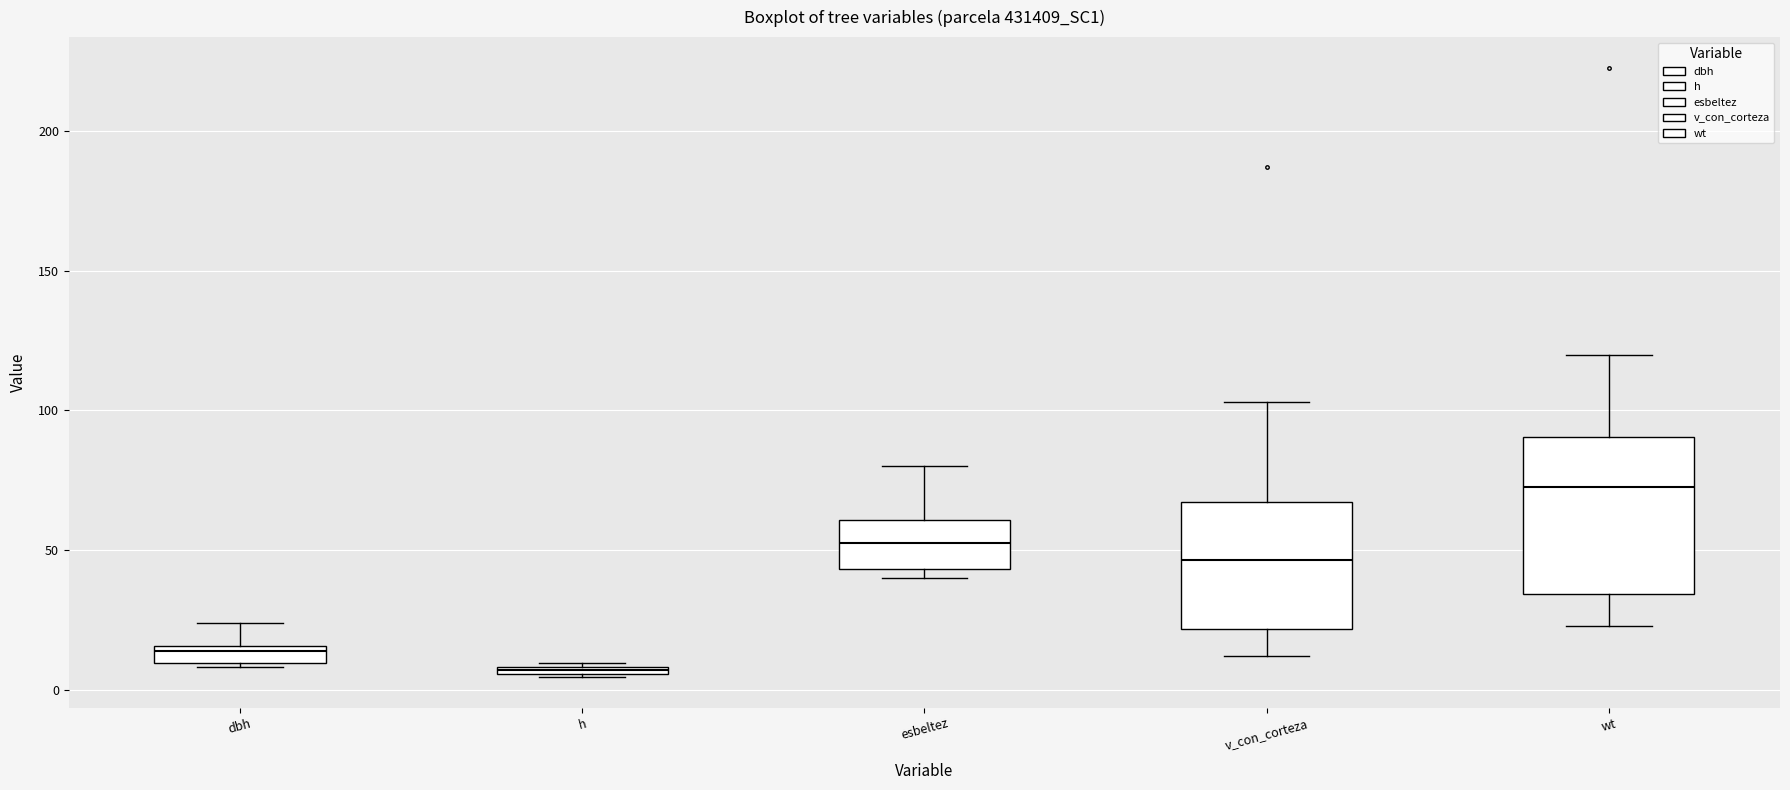

Where does the upper whisker of the box for v_con_corteza end on the y-axis? The values are not printed on the chart, so give them approximately, as read against the axis.

105